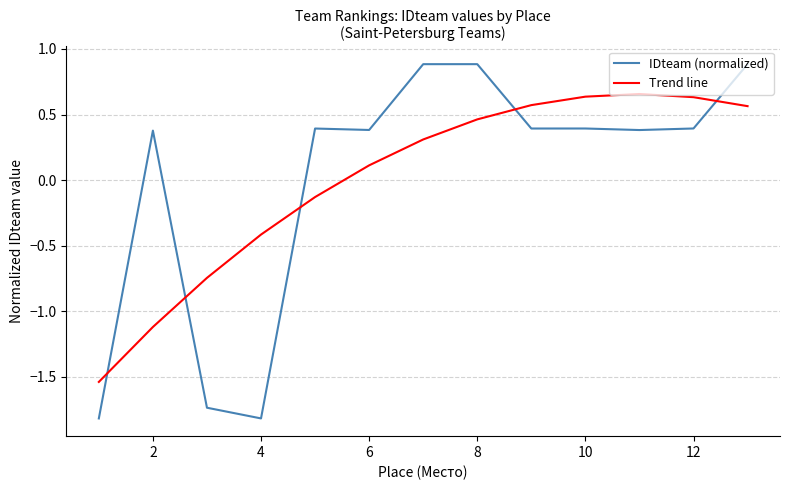

How many intersections are there between IDteam (normalized) and Trend line?

5